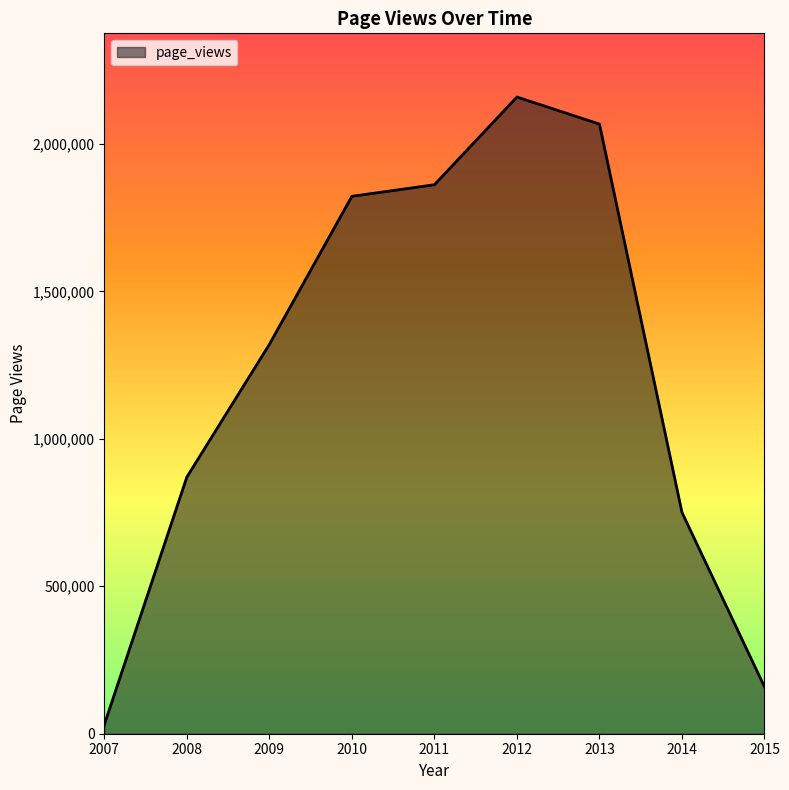

Is it true that the value at 2015 is 246568?

False